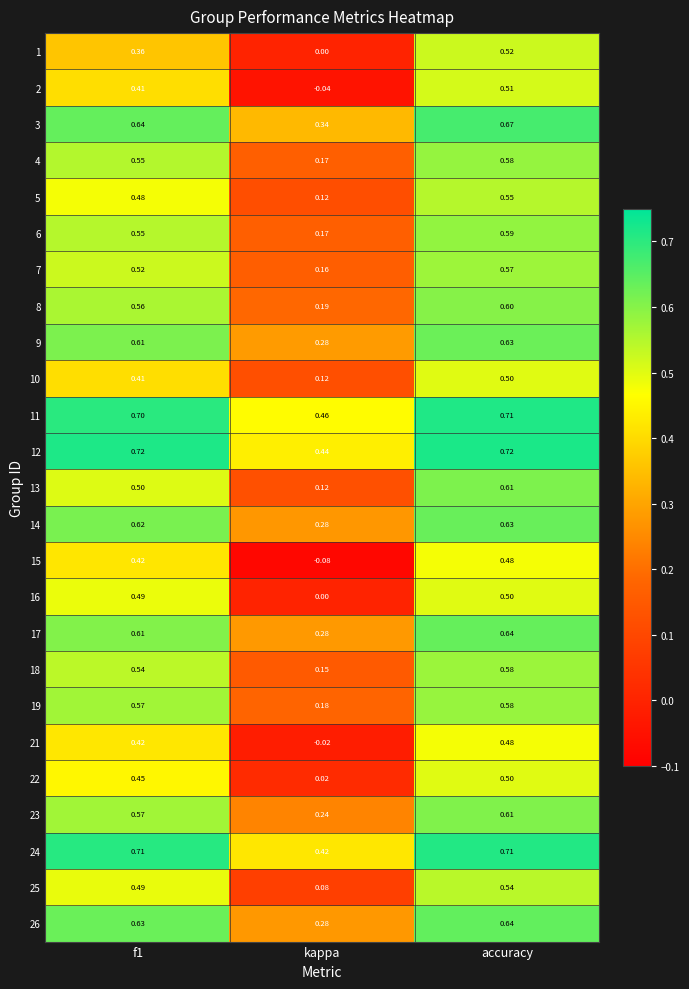

At which label does 12 reach its minimum?

kappa